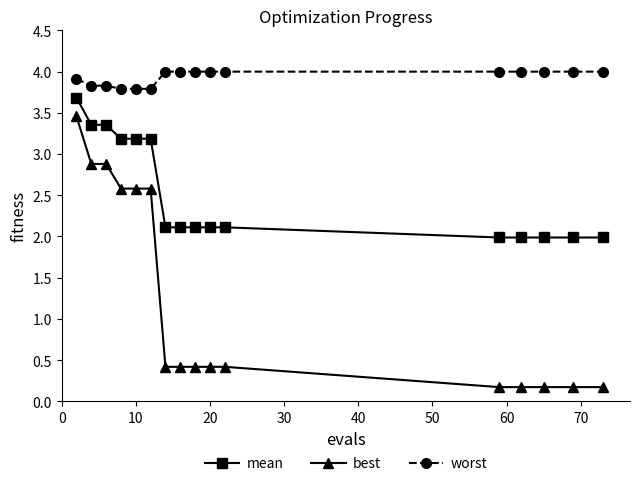

How many mean values are between 1 and 3?

10